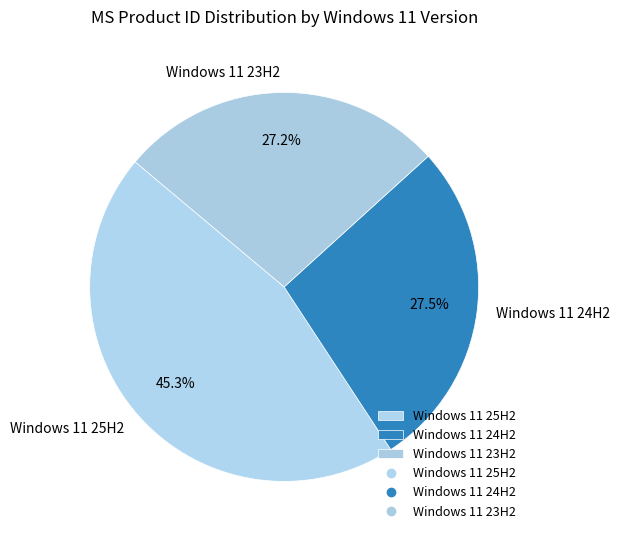

Is it true that Windows 11 25H2 is 58% of the pie?

False